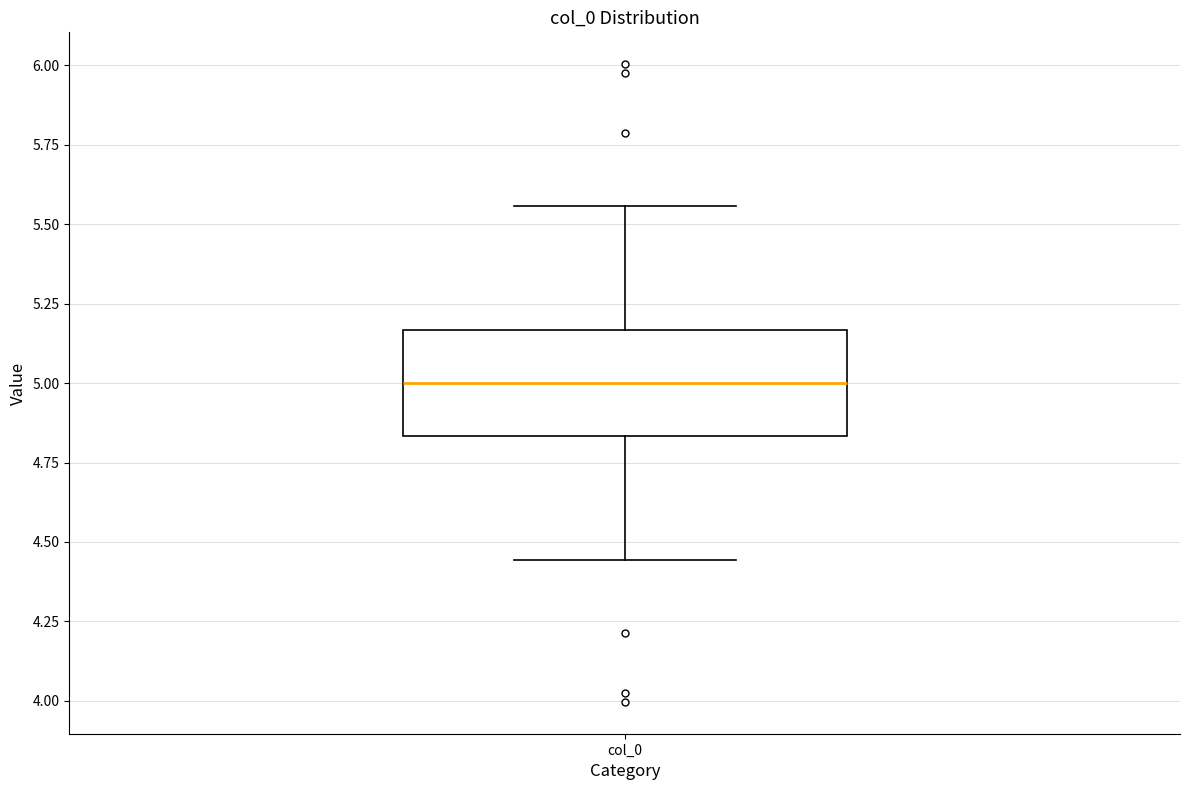

Read this box plot against the y-axis: the position of the median line, the range covered by the box, and the ends of both whiskers. The values are not printed on the chart, so give them approximately, as read against the axis.

median 5.00, box 4.85 to 5.15, whiskers 4.45 to 5.55